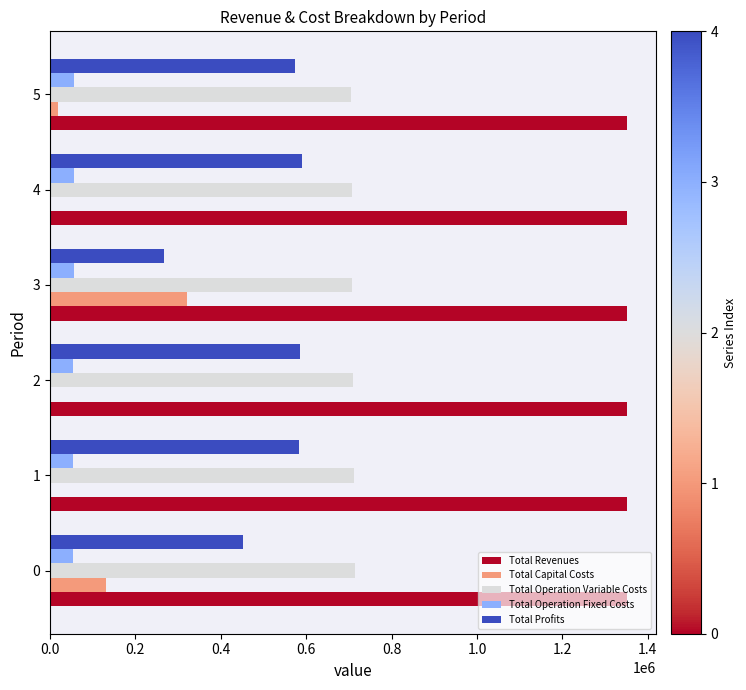

The value of Total Operation Variable Costs at 4 is 706299.0. True or false?

True